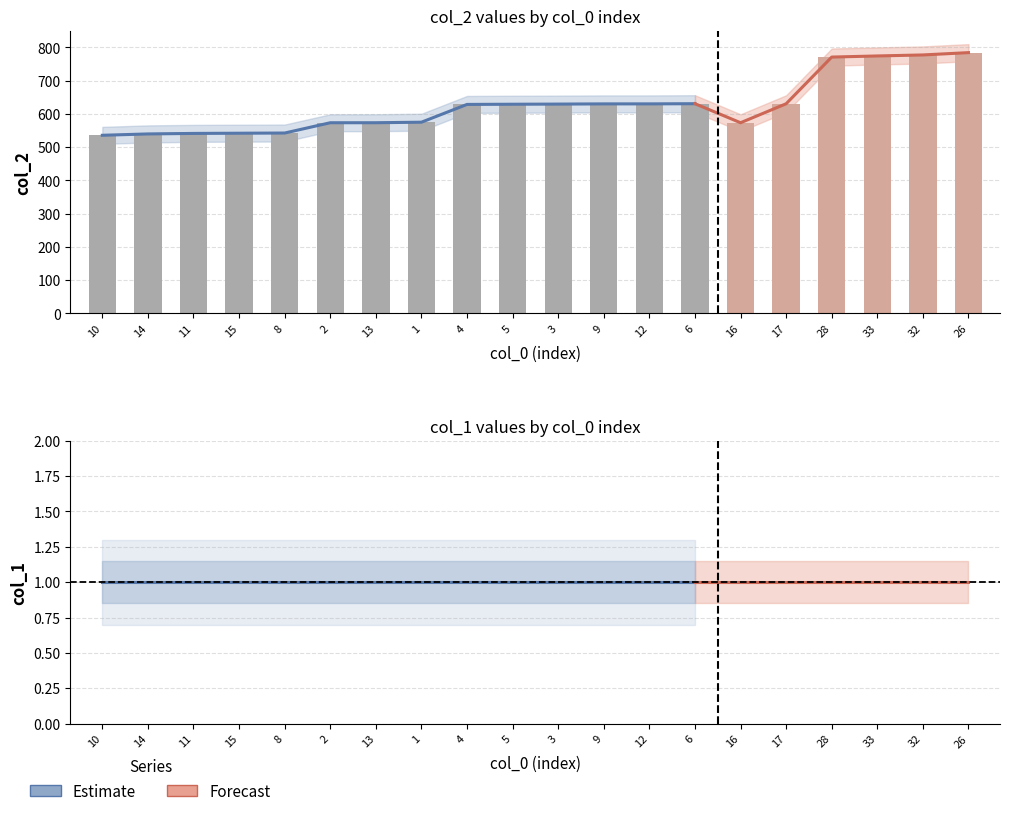

What is the maximum value shown in the chart?

784.2